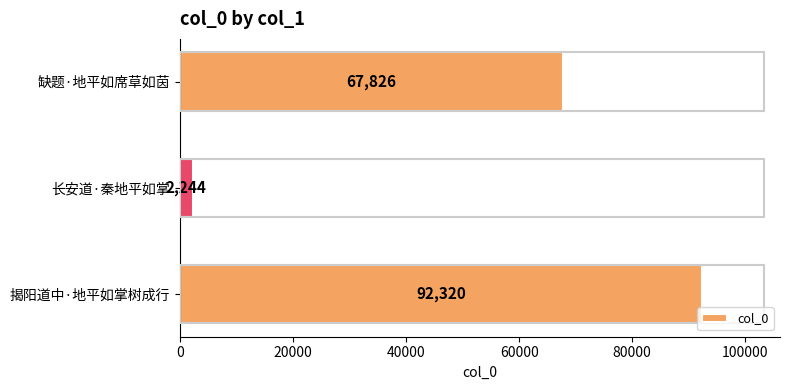

What is the difference between the maximum and second lowest values?

24494